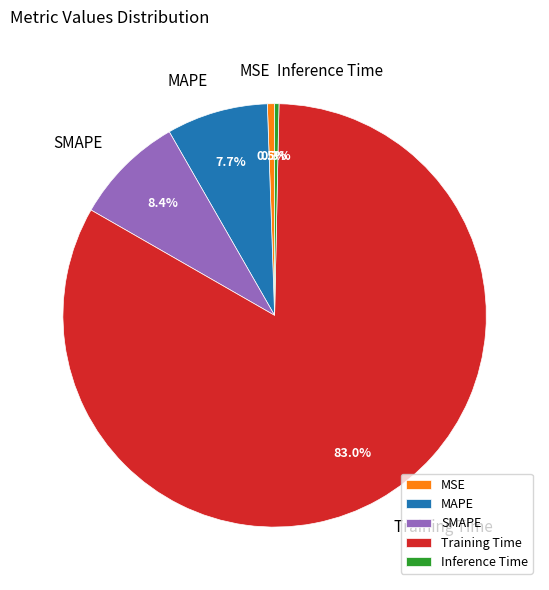

Count the number of slices in the pie.

5